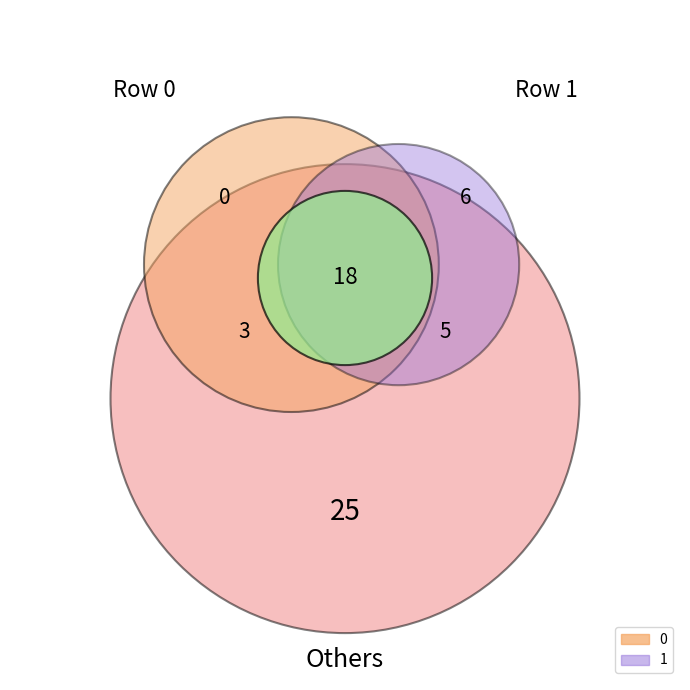

The 0 slice represents 89% of the pie. True or false?

False